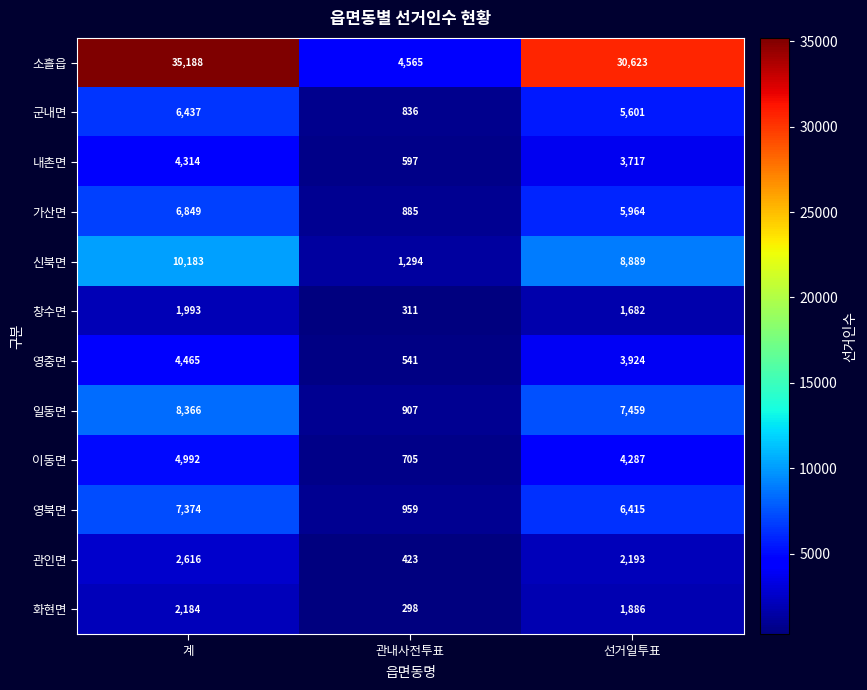

Read the 영중면 value at 관내사전투표, to the nearest 10.

540